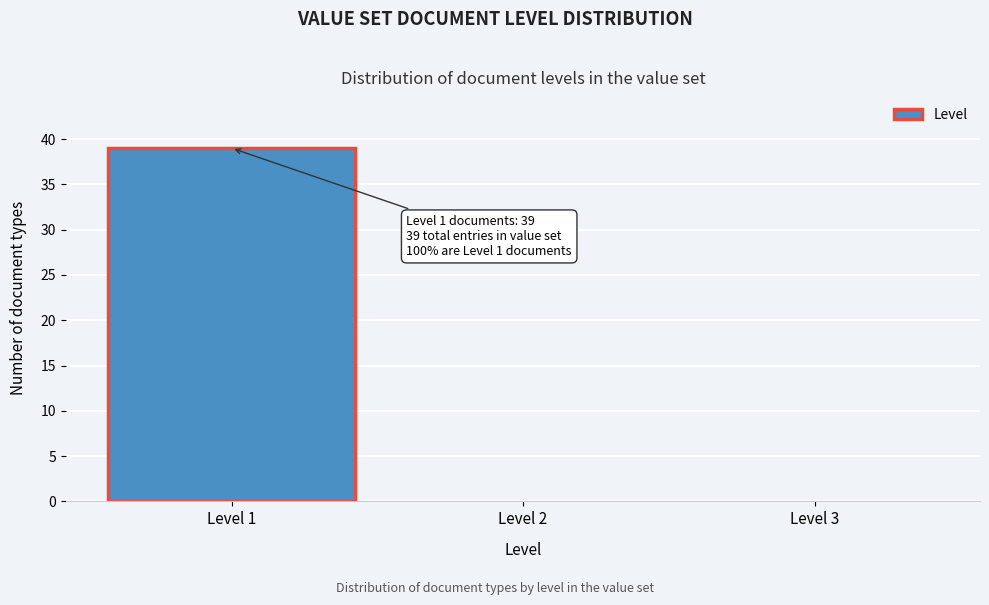

Reading right to left, list all the values displayed in this chart.

Level 3=0	Level 2=0	Level 1=39